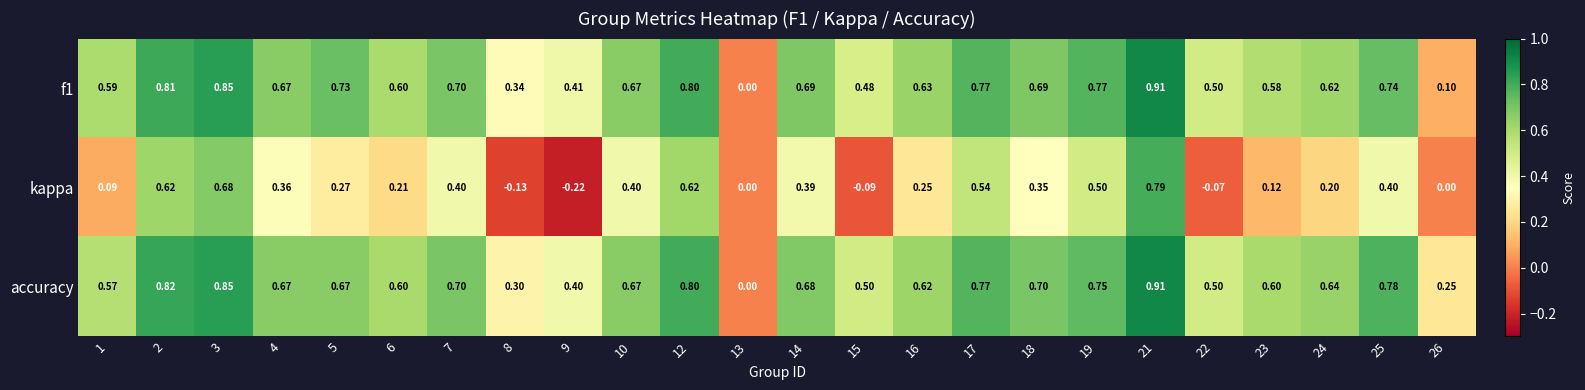

Is the value of f1 at 23 greater than the value of kappa at 19?

Yes